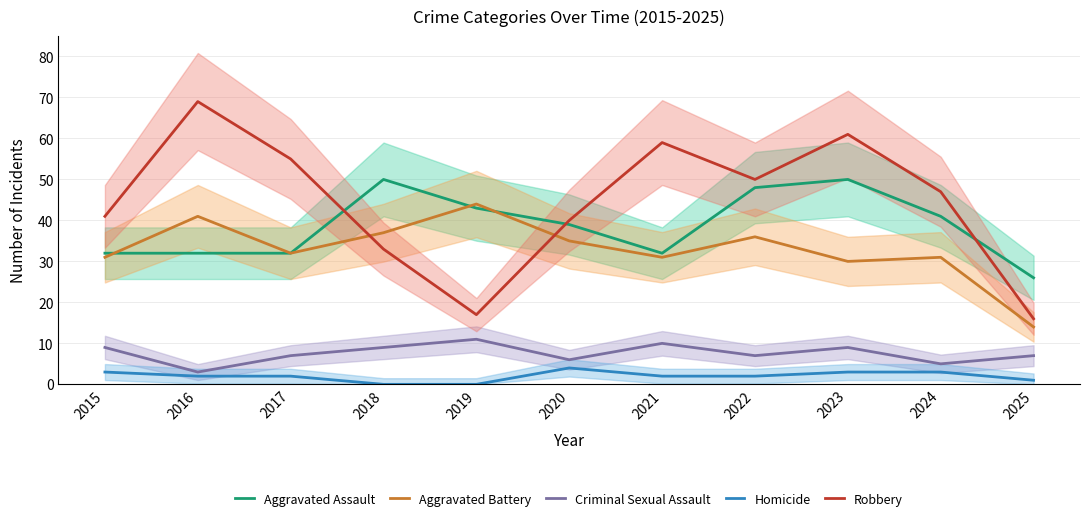

Where is Homicide nearest to the value 2?

2016